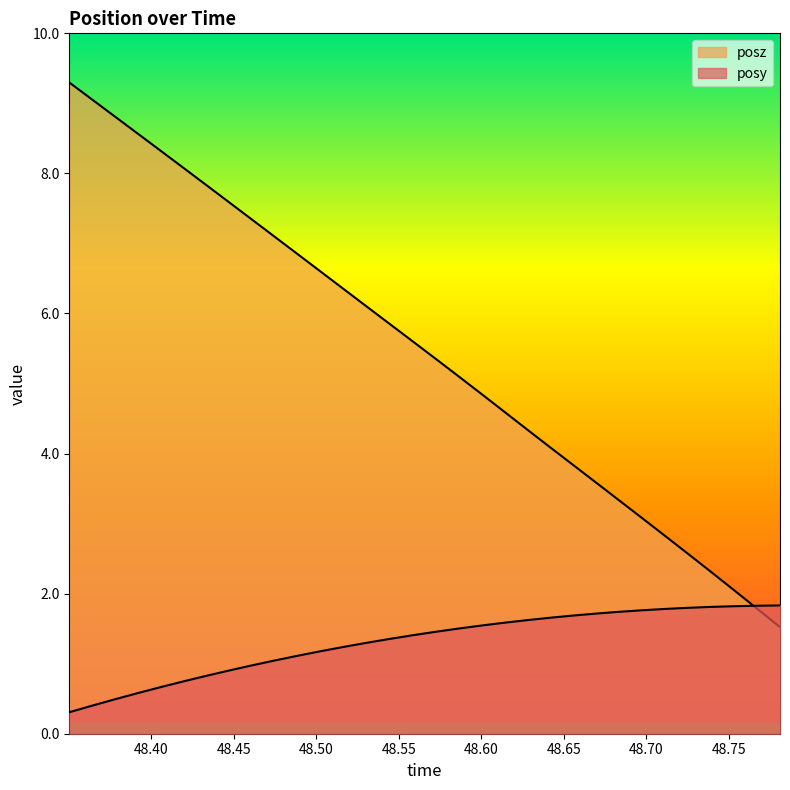

What position from the left is 48.46143?

9